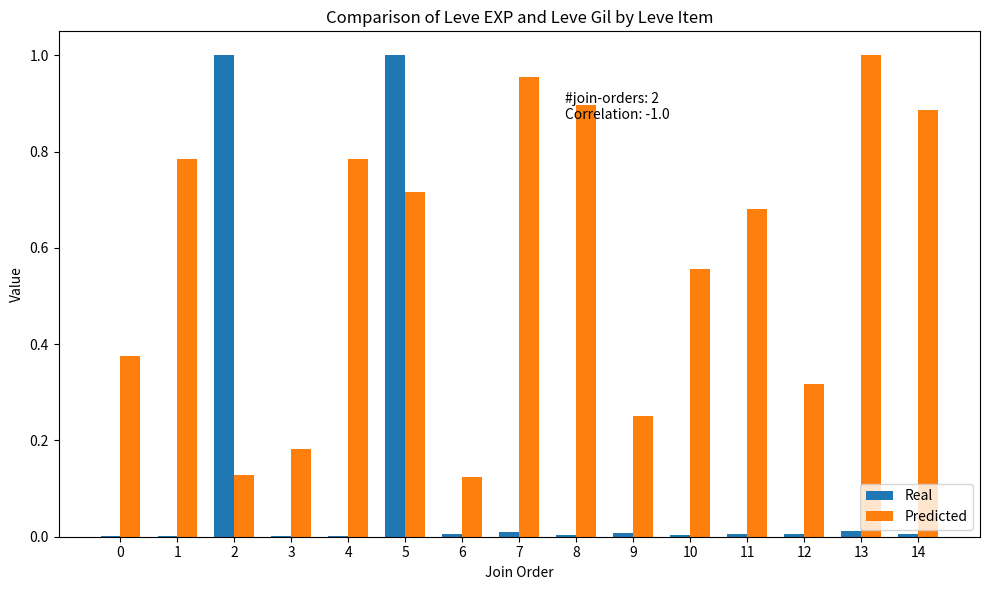

Which series changed the most between 5 and 6?

Real